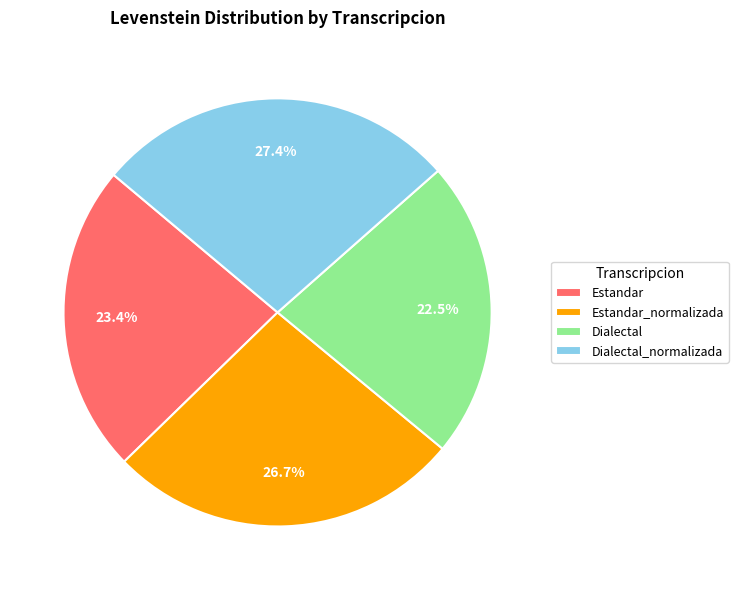

How many segments does this pie chart have?

4